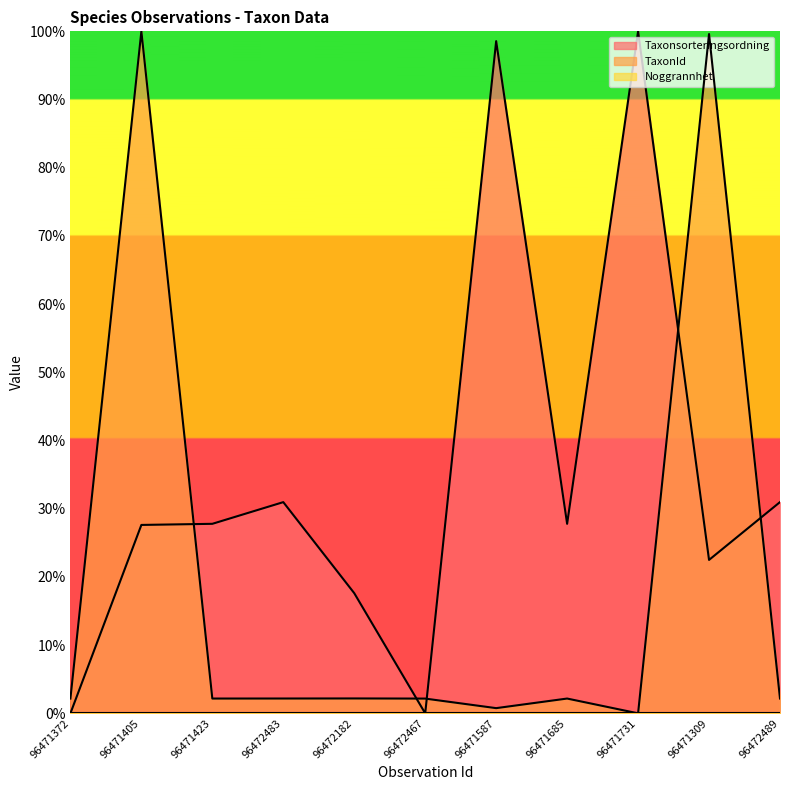

Reading left to right, list all the values displayed in this chart.

Taxonsorteringsordning: 0.0	0.3	0.3	0.3	0.2	0.0	1.0	0.3	1.0	0.2	0.3
TaxonId: 0.0	1.0	0.0	0.0	0.0	0.0	0.0	0.0	0.0	1.0	0.0